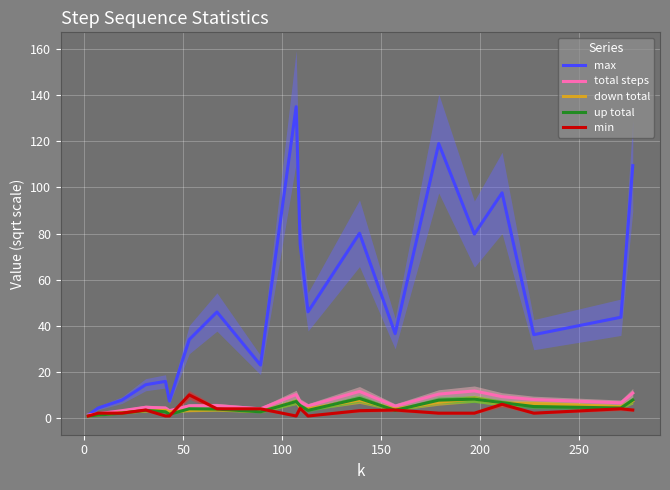

Count the number of data series in this chart.

5